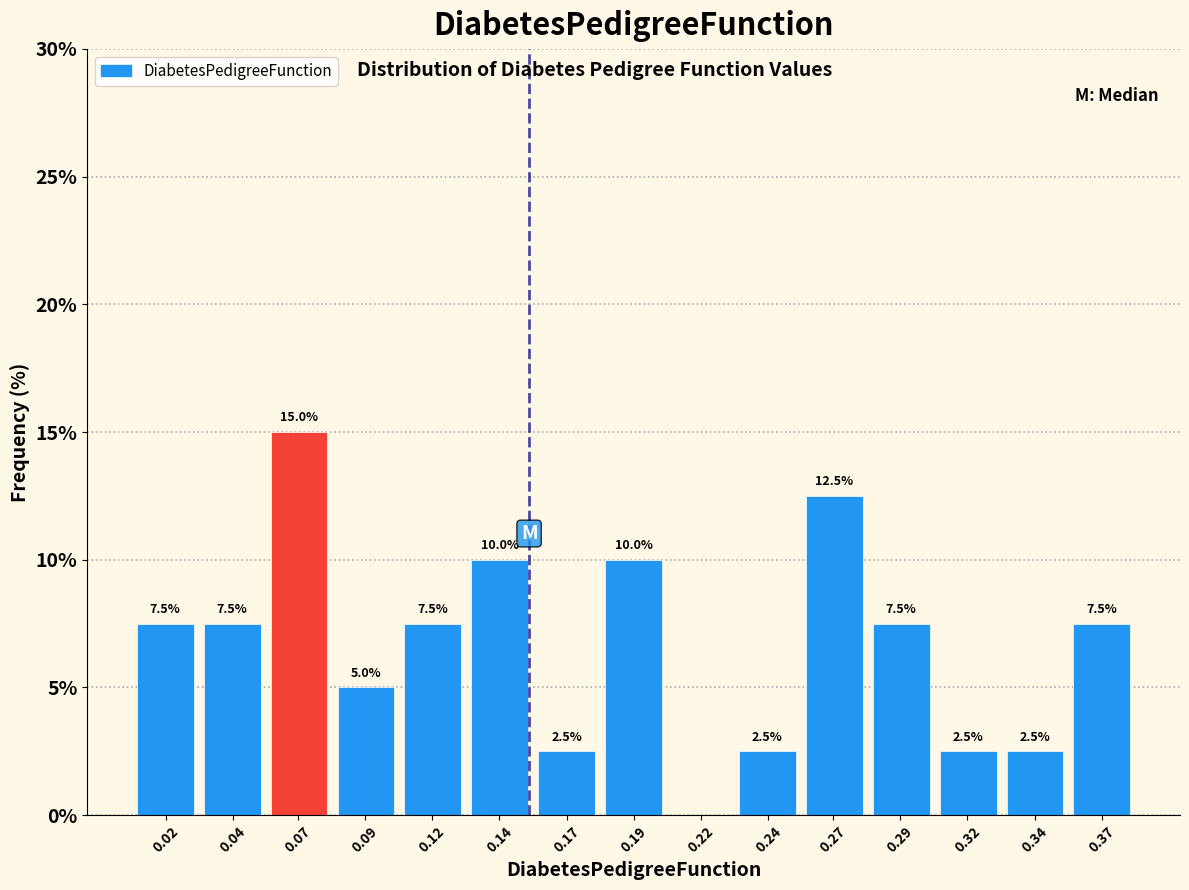

Reading left to right, what are all the values shown in this chart?

0.02=7.5	0.04=7.5	0.07=15.0	0.09=5.0	0.12=7.5	0.14=10.0	0.17=2.5	0.19=10.0	0.22=0.0	0.24=2.5	0.27=12.5	0.29=7.5	0.32=2.5	0.34=2.5	0.37=7.5